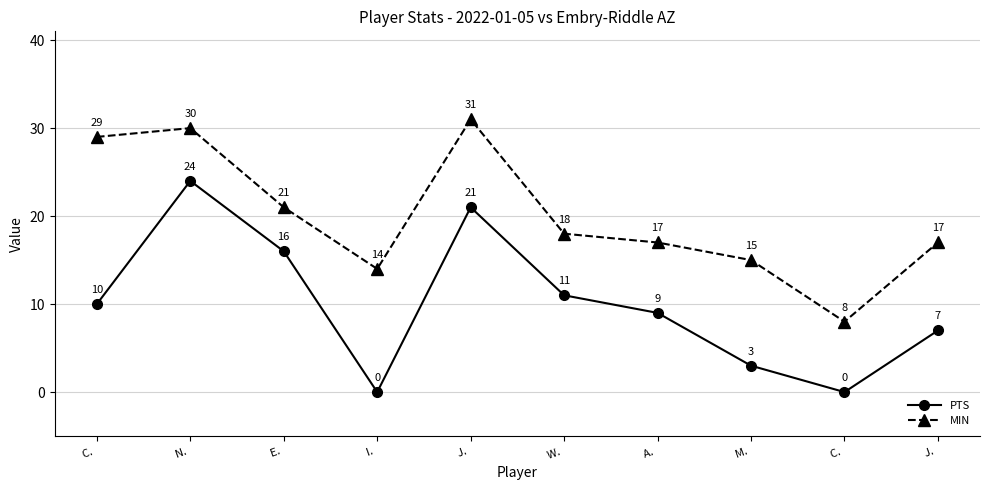

True or false: MIN and PTS cross at least once.

False